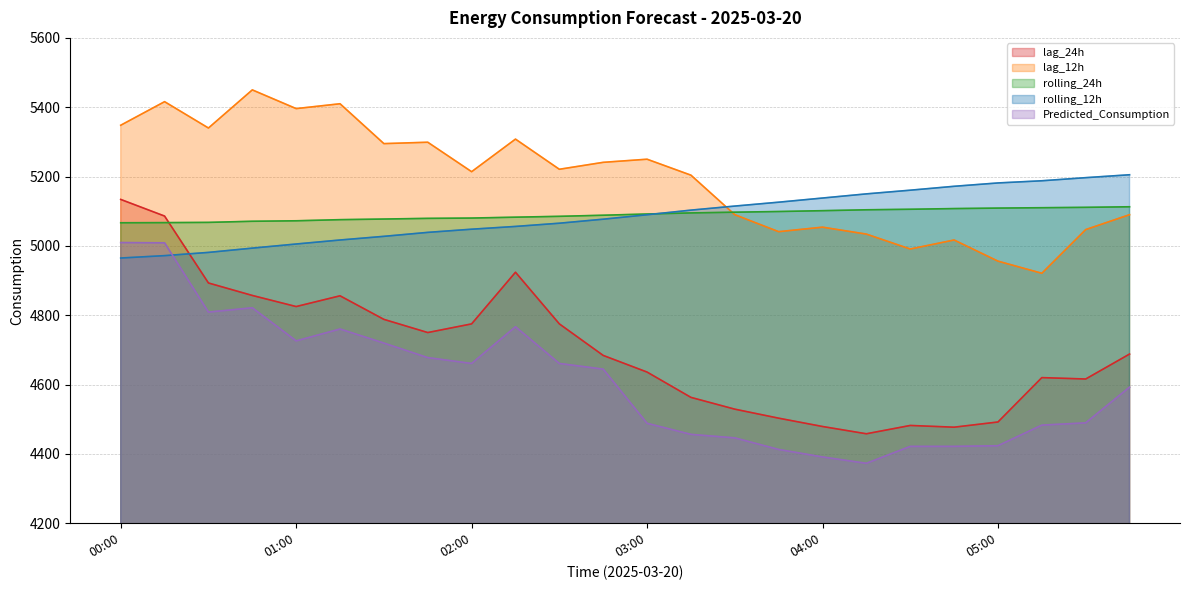

Which series has the largest range (max minus min)?

lag_24h